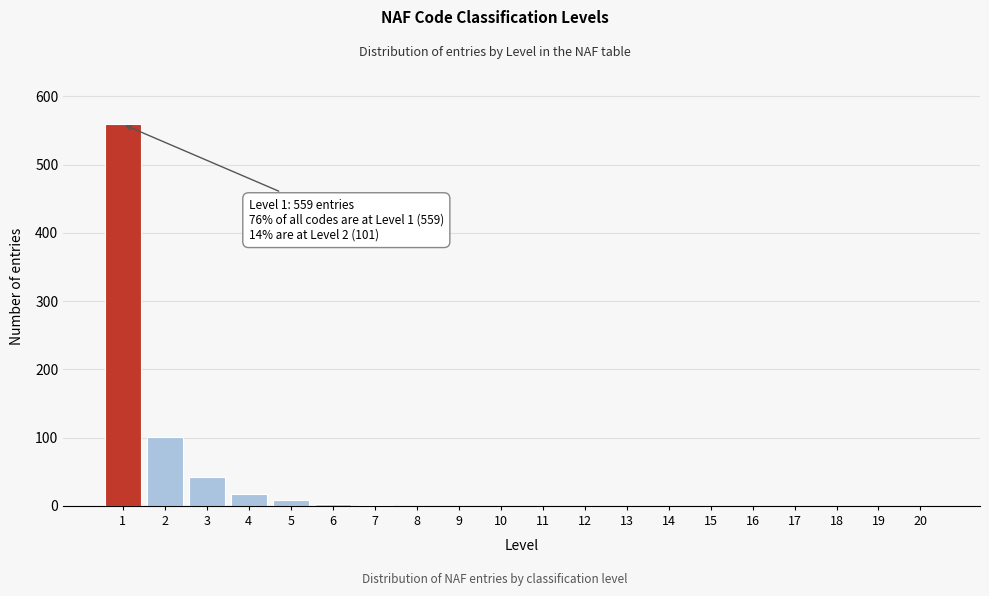

What is the maximum value shown in the chart?

559